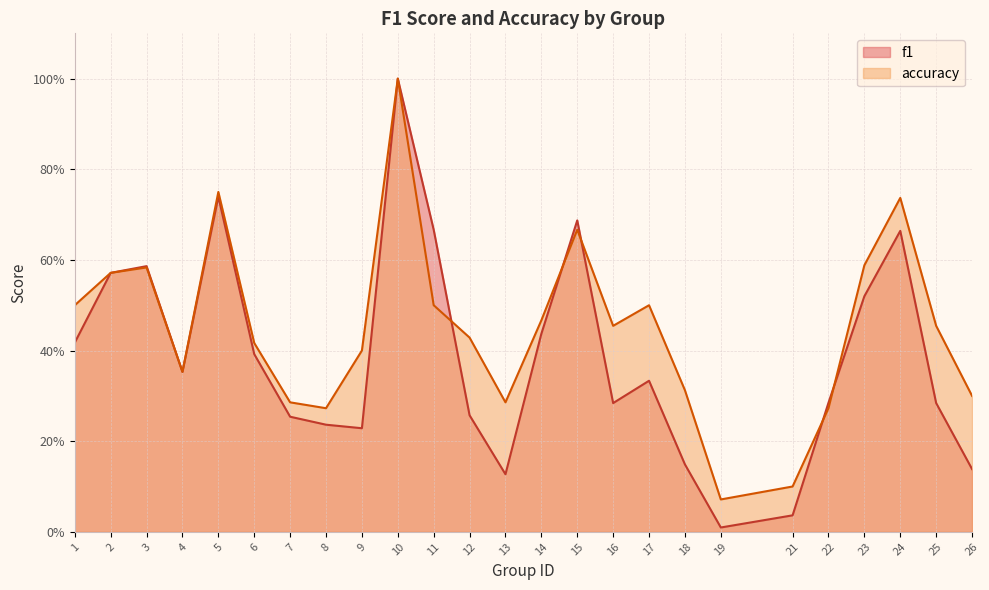

Does the chart display data point markers on the line(s)?

No